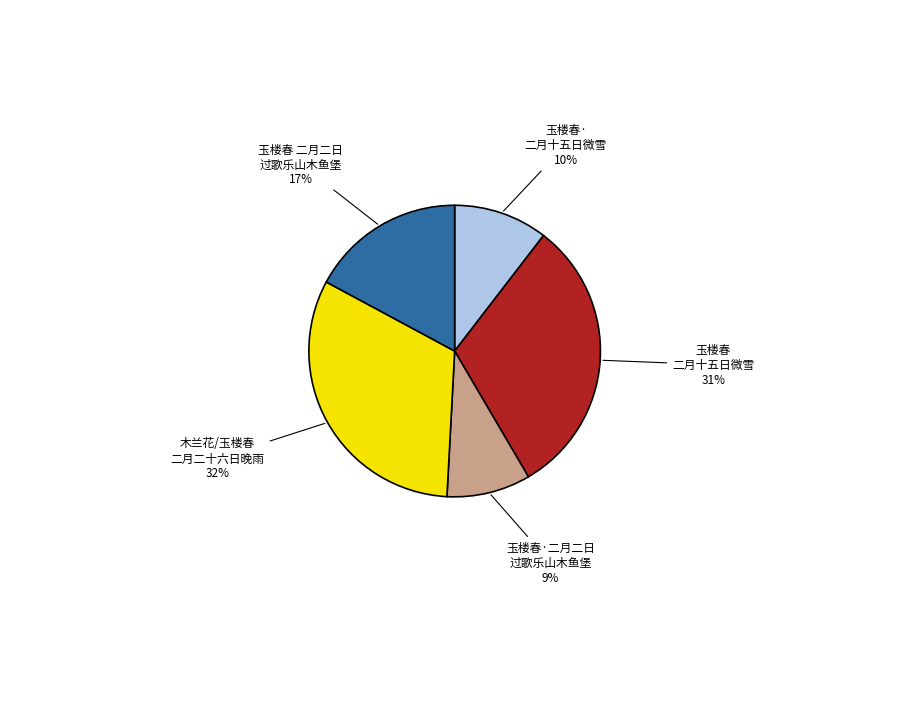

Is there any slice that represents more than half of the pie?

No